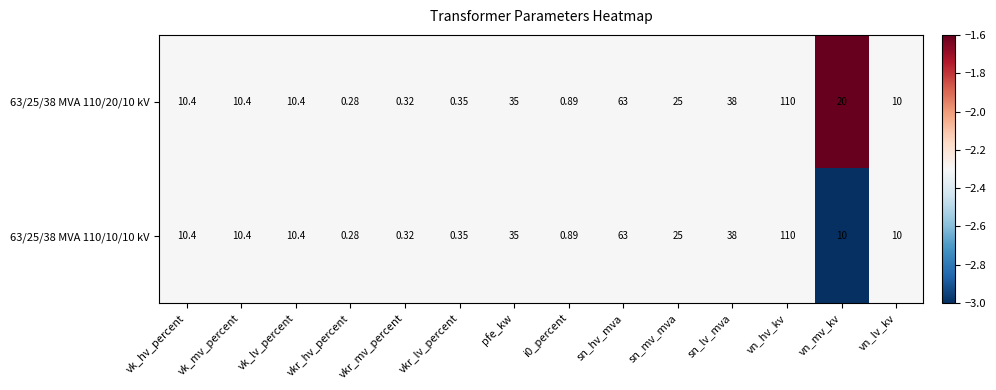

Where does the 63/25/38 MVA 110/10/10 kV series first go above 10?

vk_hv_percent